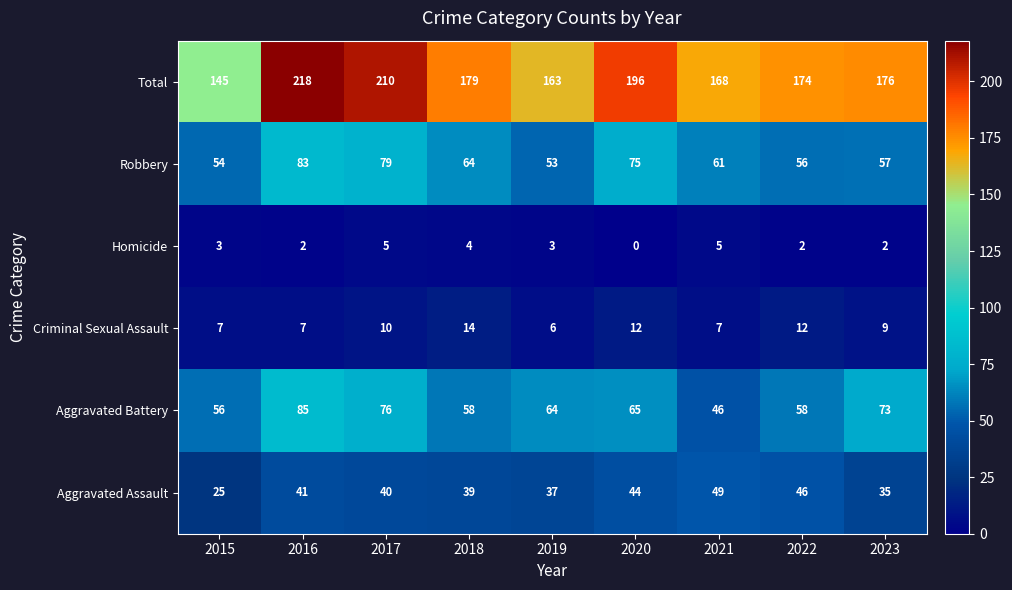

At which category is the sum across all series the highest?

2016